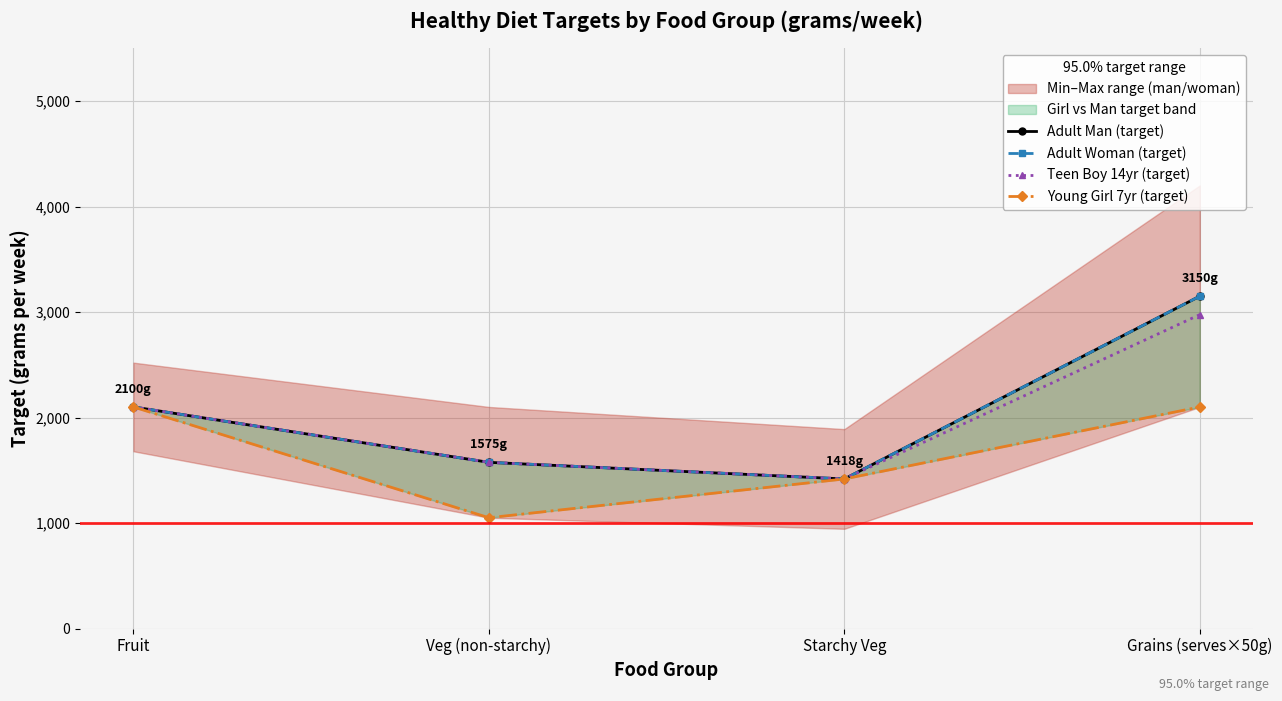

What is the smallest value displayed?

1050.0